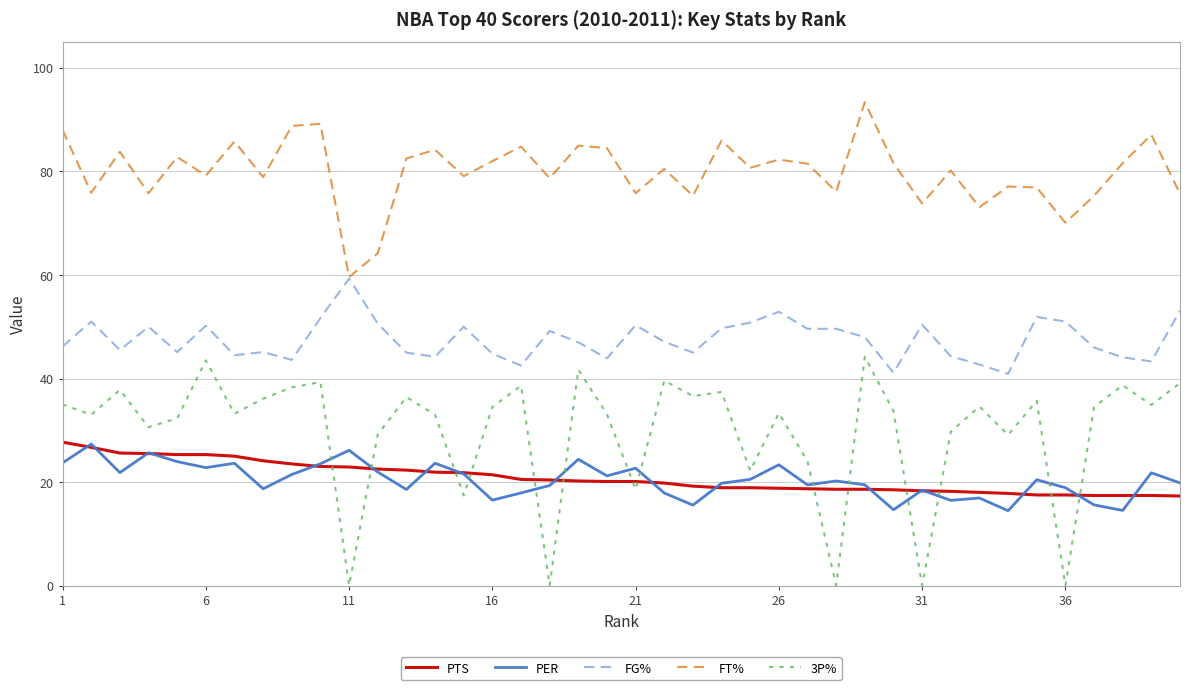

What is the difference between the second highest and minimum values in the PER series?

11.7